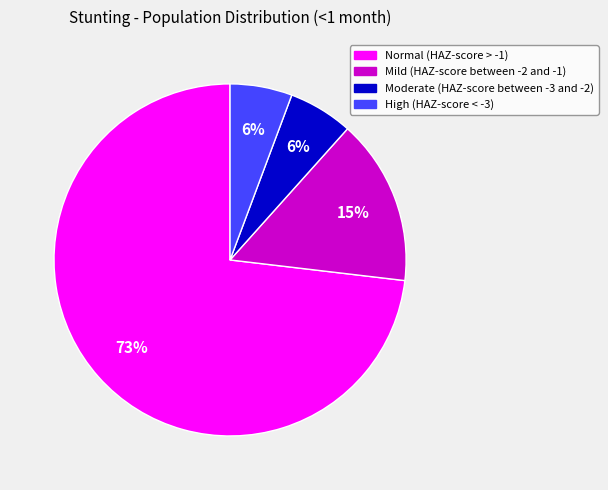

To the nearest percent, what is the difference between the largest and smallest slice percentages?

67%